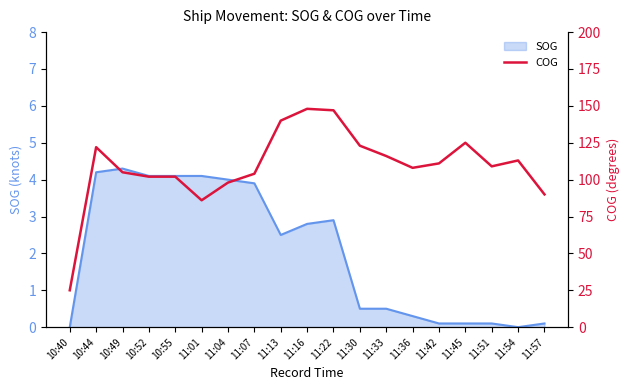

What is the label of the 17th point from the right?

10:49